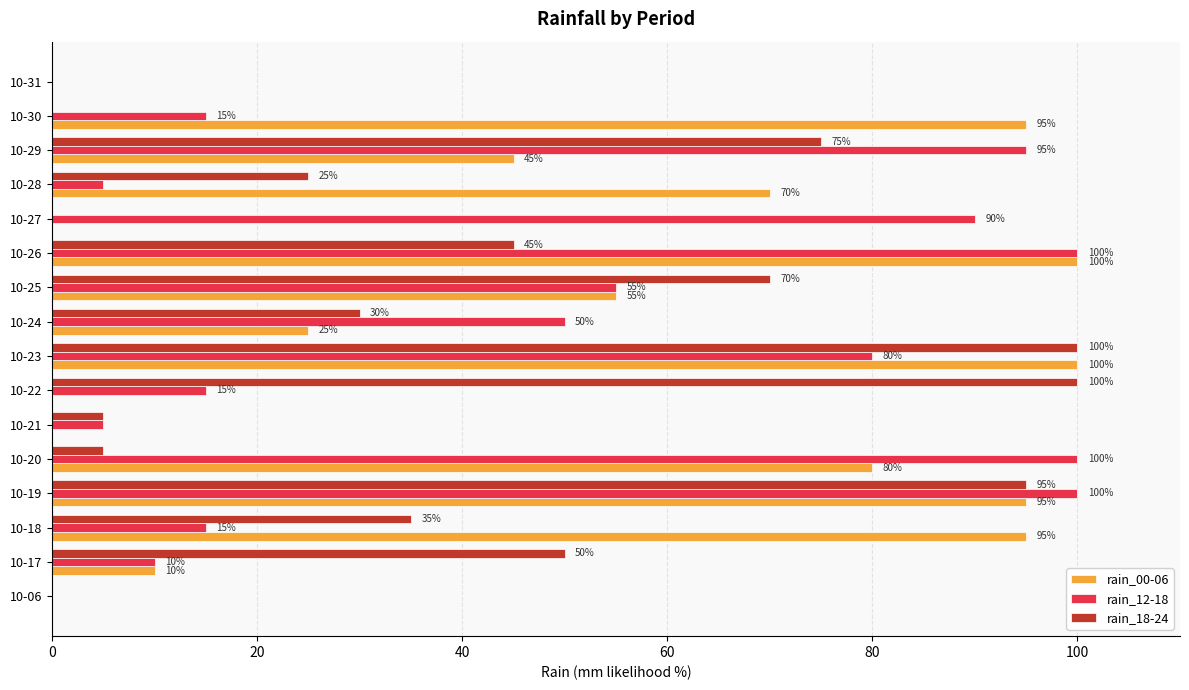

Which series has the largest total across all categories?

rain_00-06